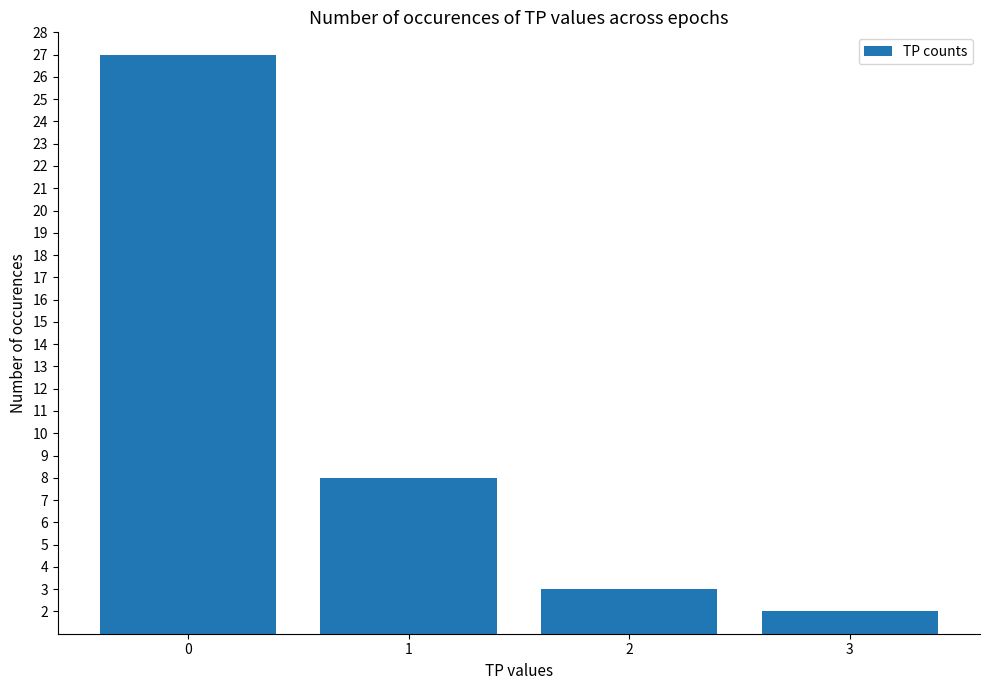

Reading right to left, list all the values displayed in this chart.

3=2	2=3	1=8	0=27